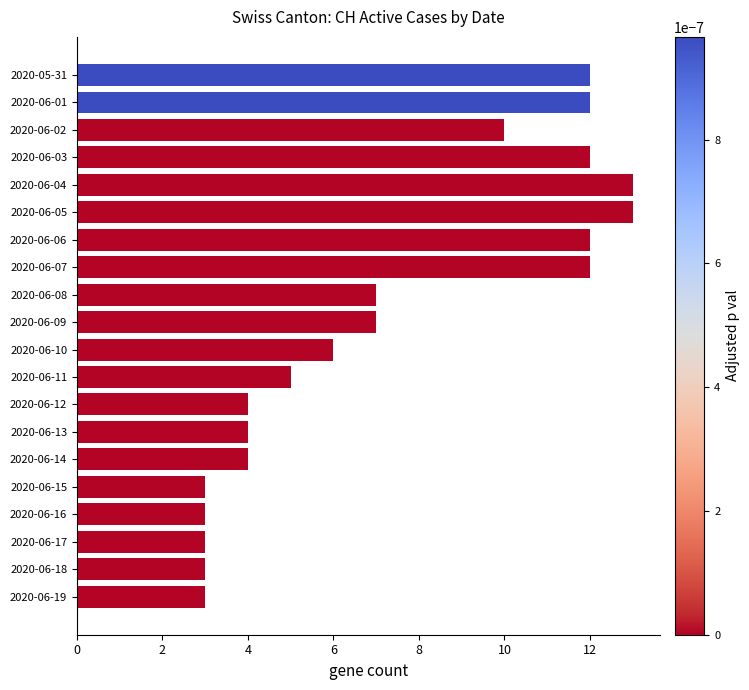

What is the average value?

7